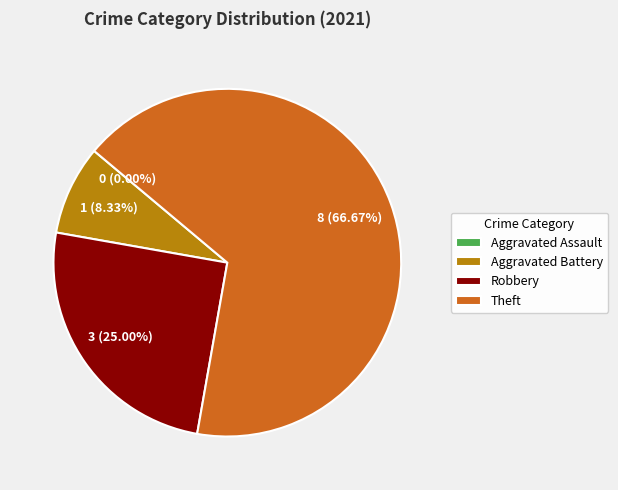

True or false: Robbery accounts for 25% of the total.

True